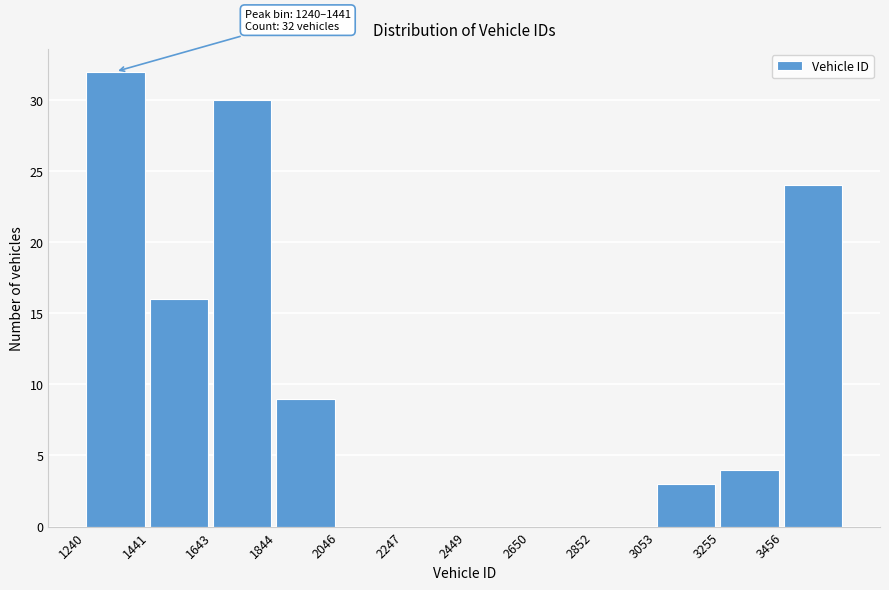

Over which range of the x-axis is the bar tallest?

1250 to 1450